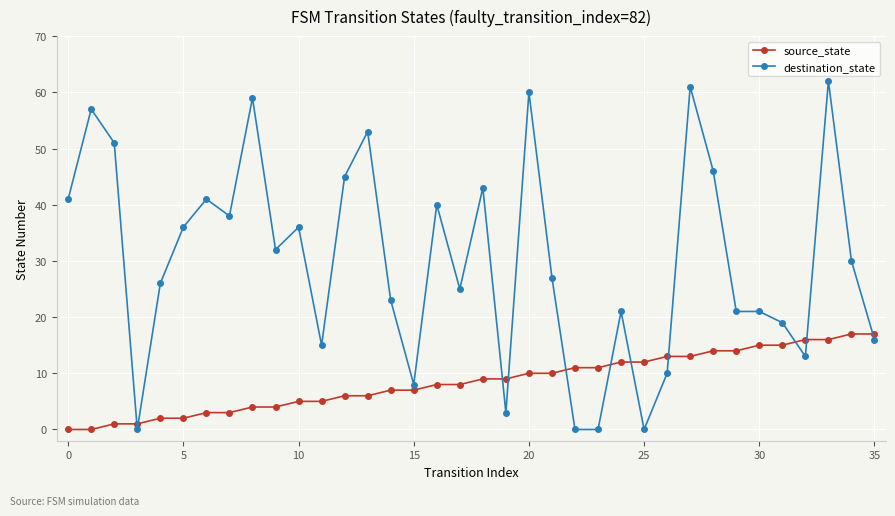

Which series has the largest range (max minus min)?

destination_state